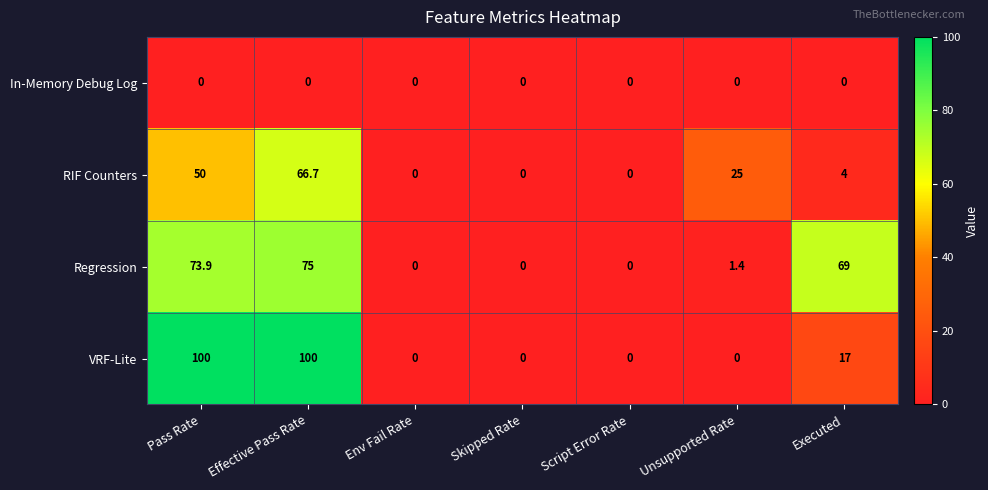

How many categories are shown in the chart?

7